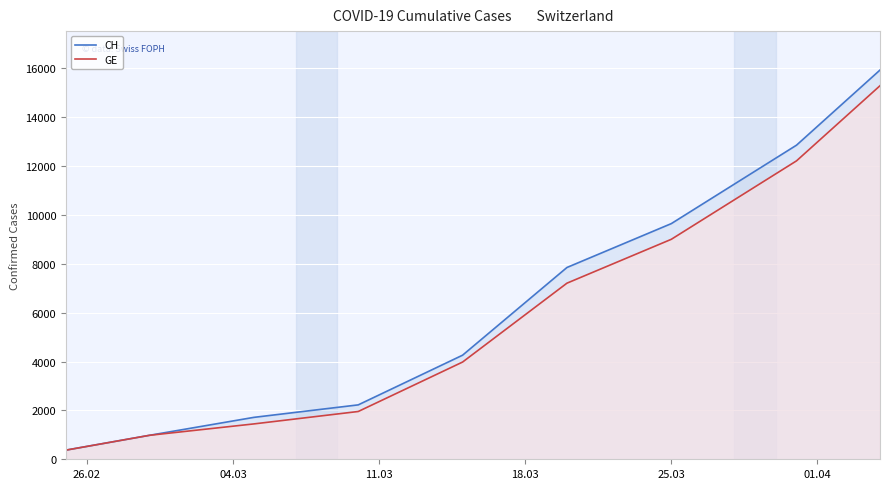

True or false: CH and GE intersect in this chart.

False